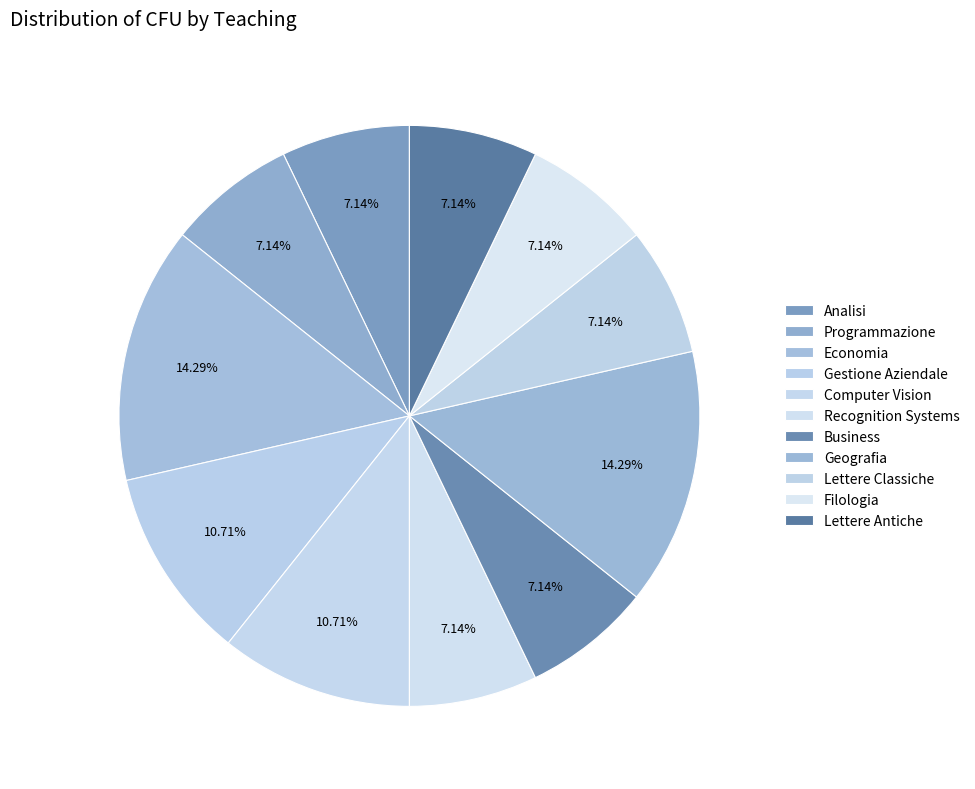

How many slices are in this pie chart?

11